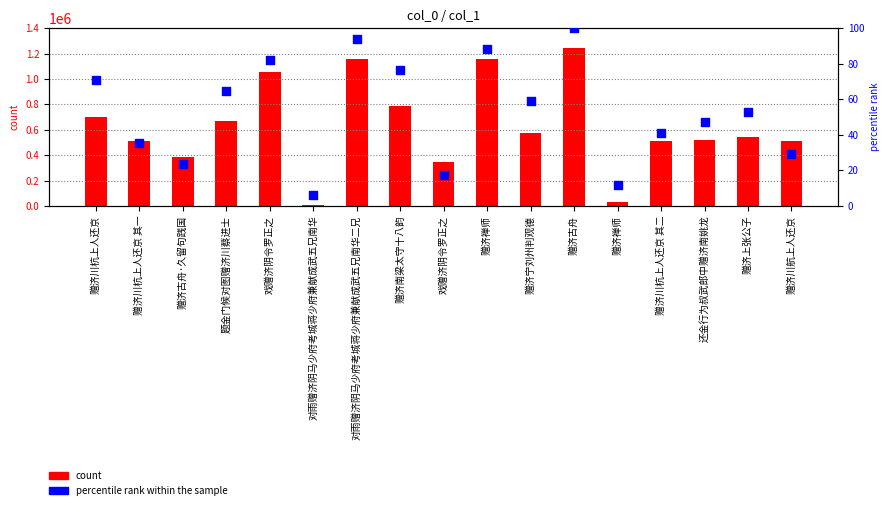

Which series contains the highest Y value?

count